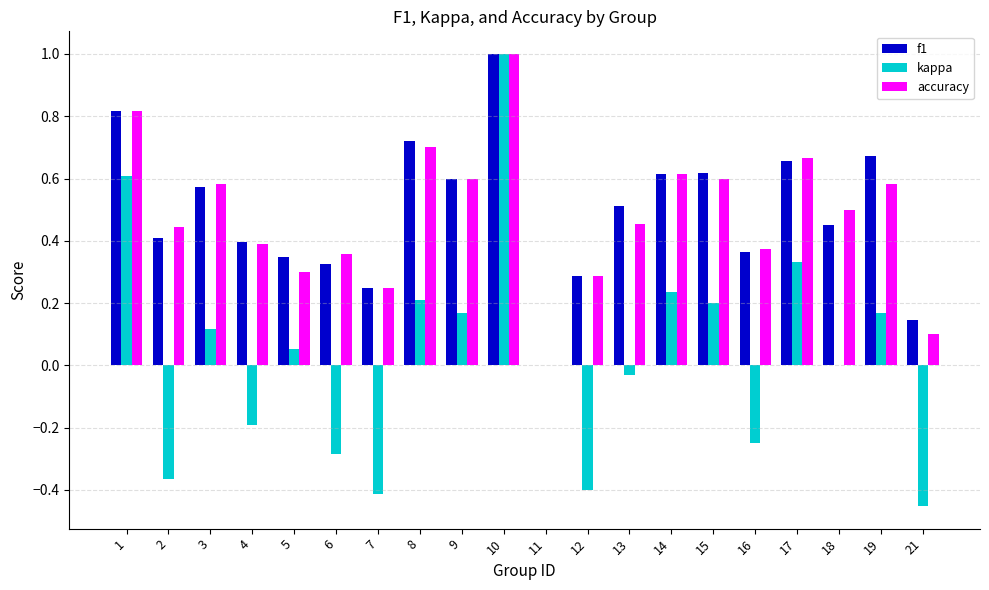

What is the sum of all f1 values?

9.8